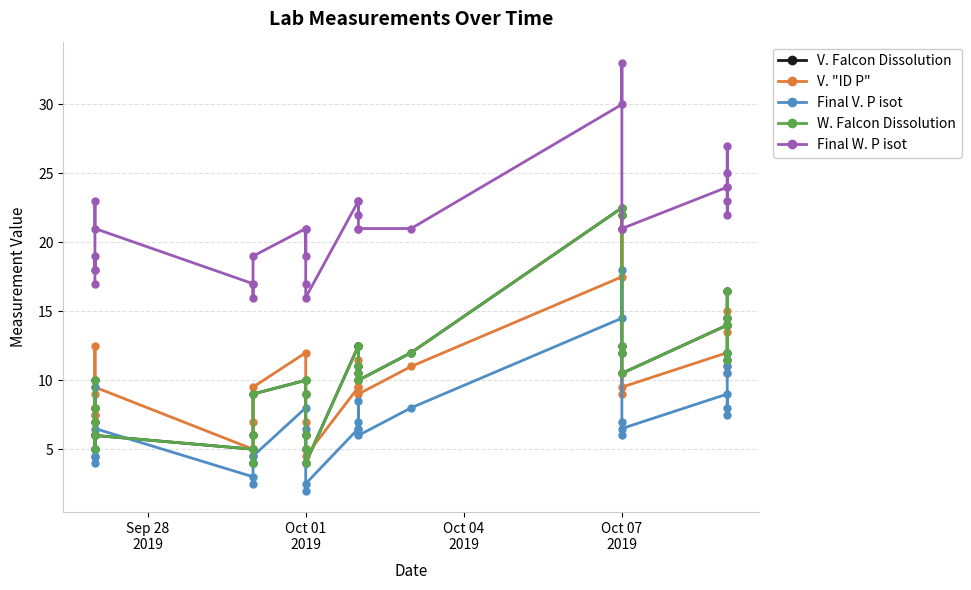

How many lines are shown in the chart?

5